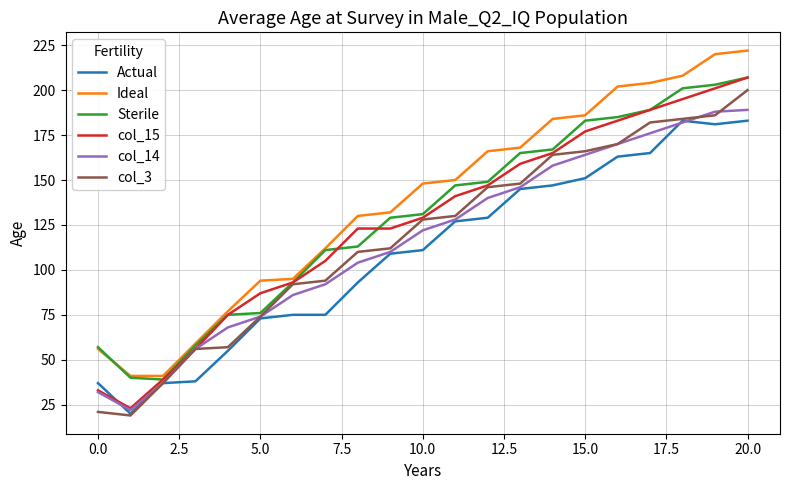

What is the highest value of the Sterile series?

207